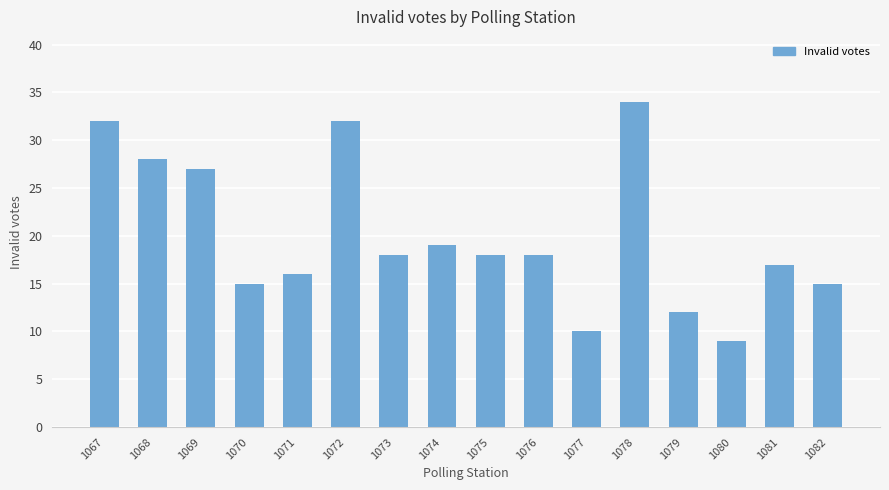

Is it true that the value at 1075 is 18?

True